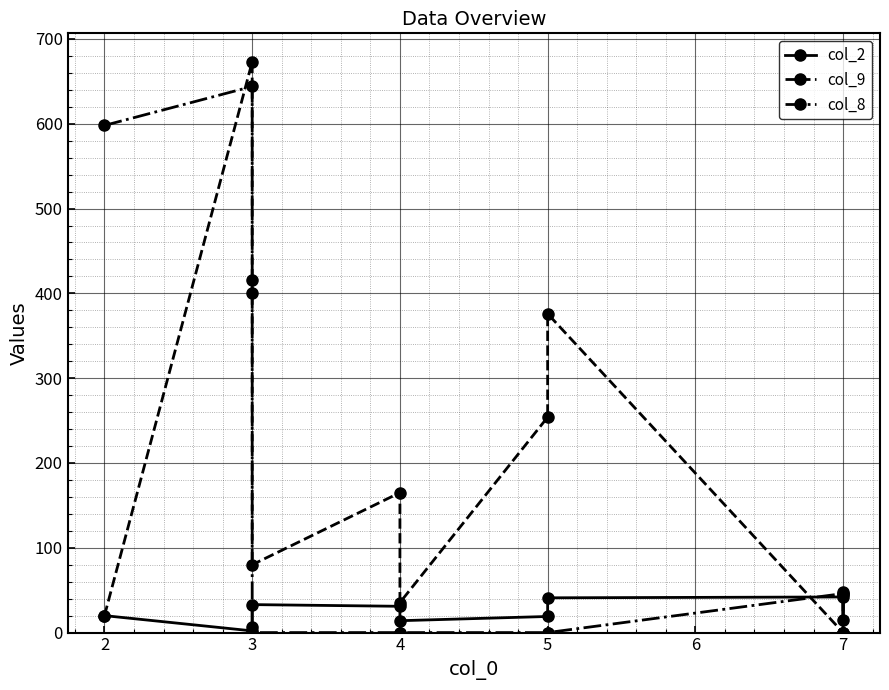

What is the sum of all col_9 values?

2019.4